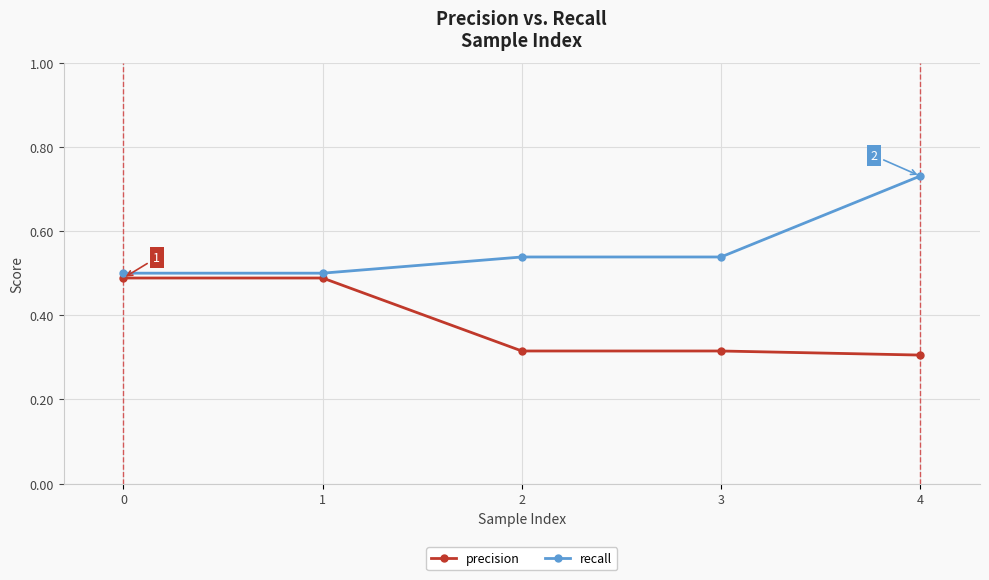

How many series are shown in this chart?

2